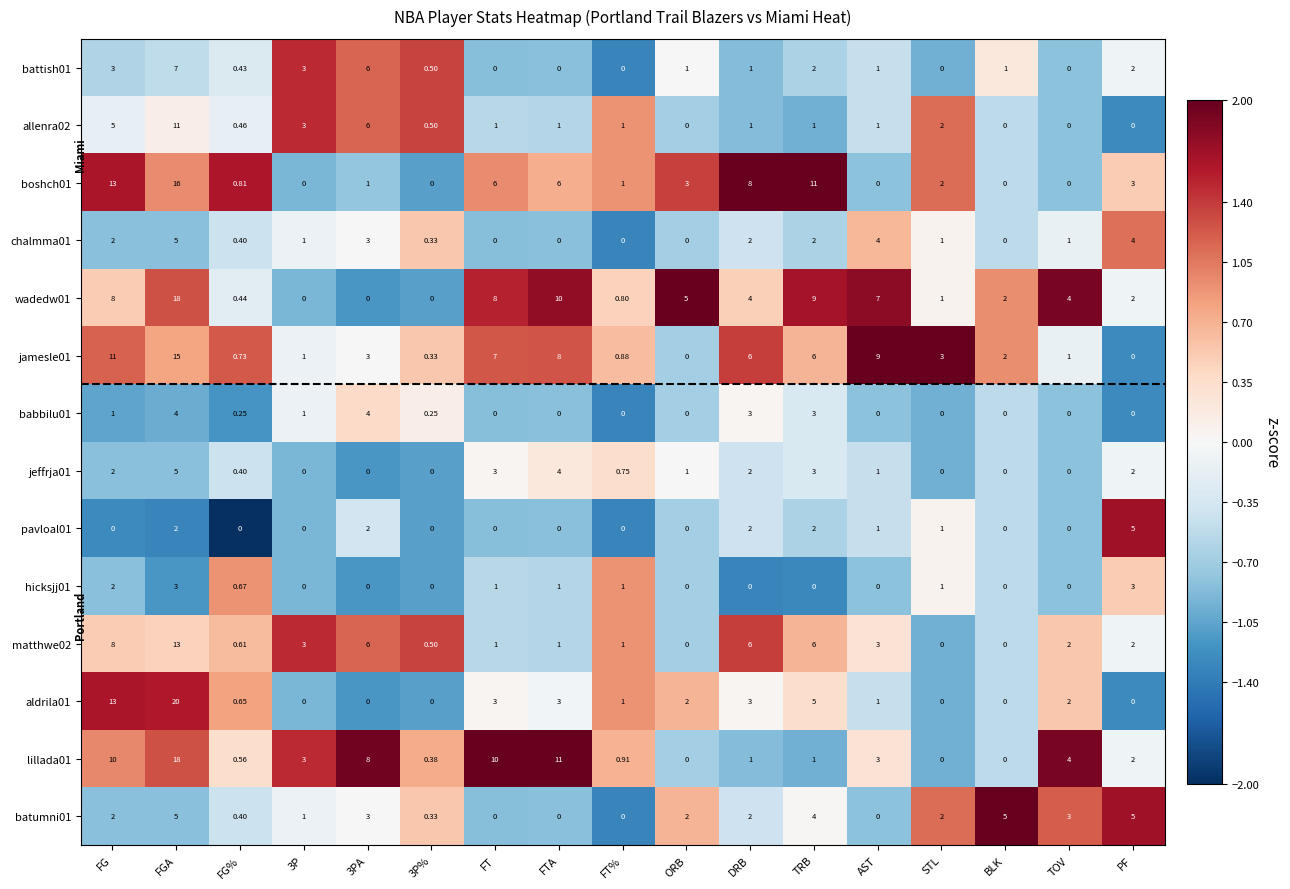

At which category is the sum across all series the highest?

FGA